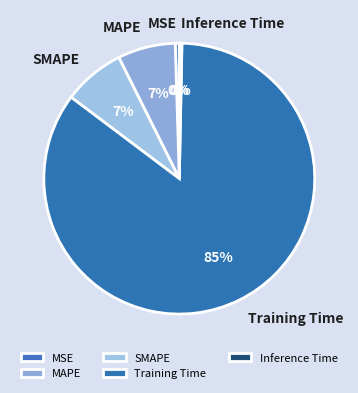

What is the largest slice in the pie chart?

Training Time